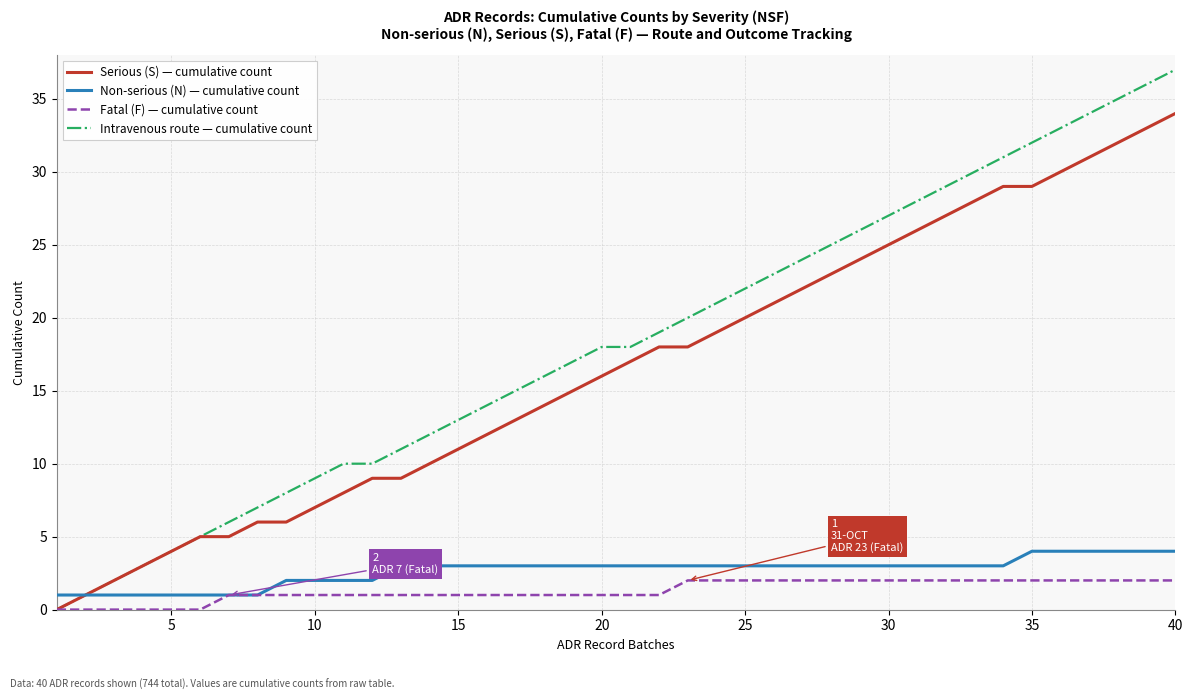

What is the maximum value for Serious (S) — cumulative count?

34